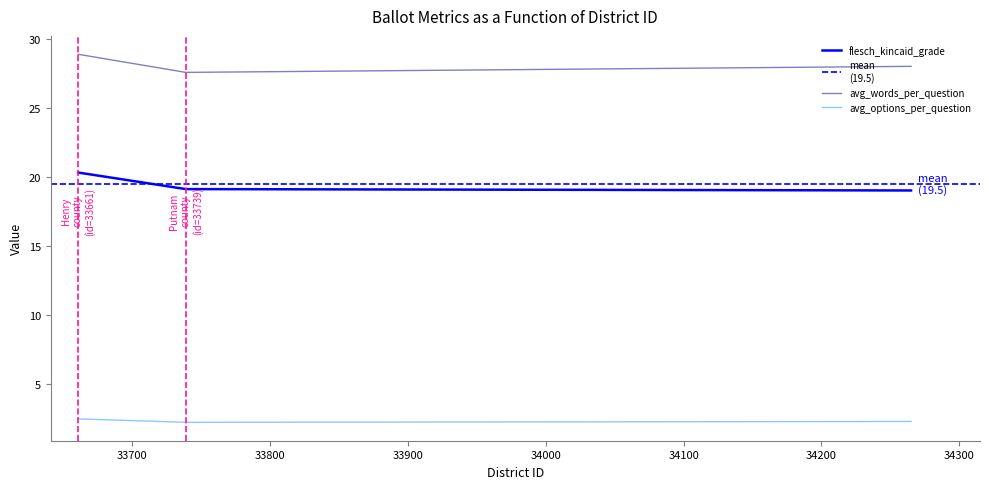

What are all the series names shown in the legend?

avg_words_per_question, avg_options_per_question, flesch_kincaid_grade